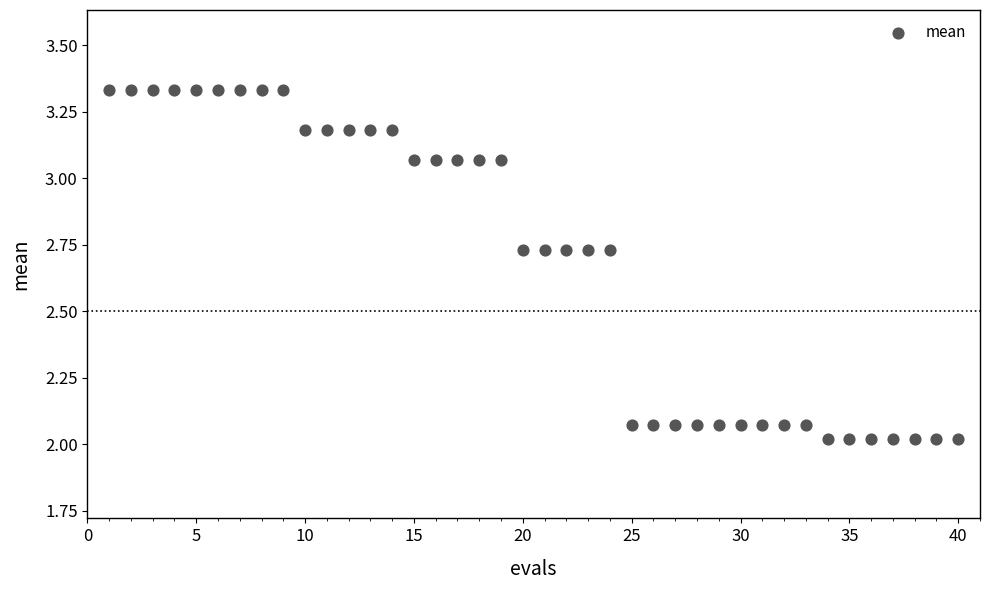

What is the range of Y values (max minus min)?

1.3